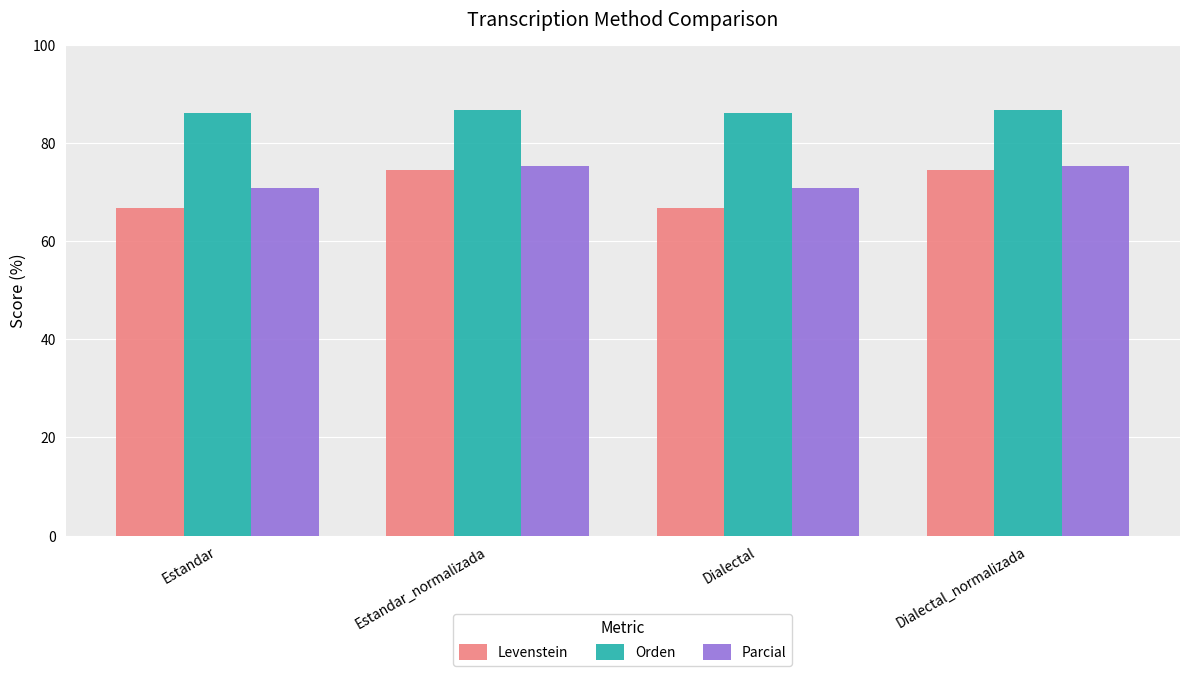

What are all the series names shown in the legend?

Levenstein, Orden, Parcial